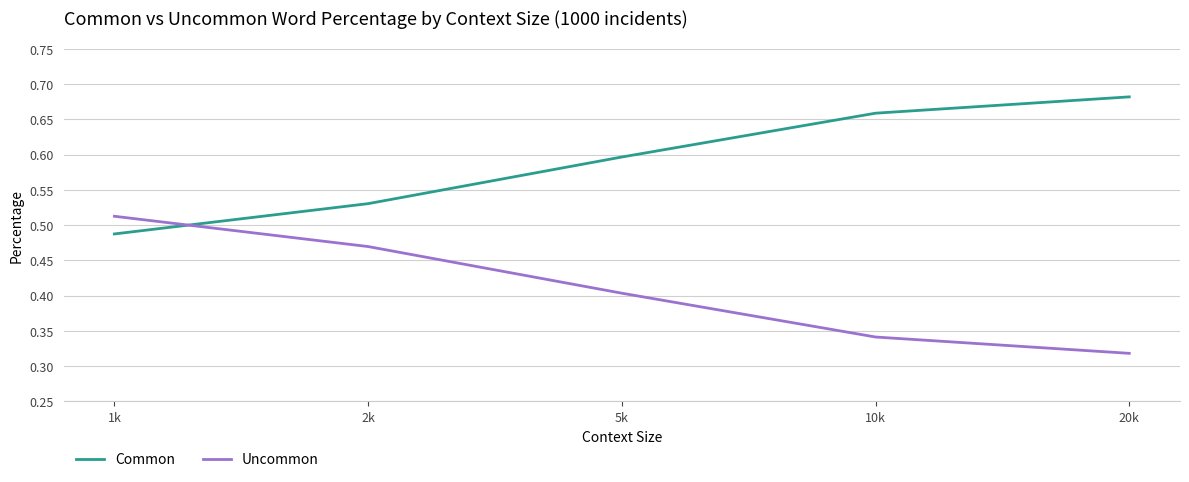

List the series in order of their overall mean, highest first.

Common, Uncommon